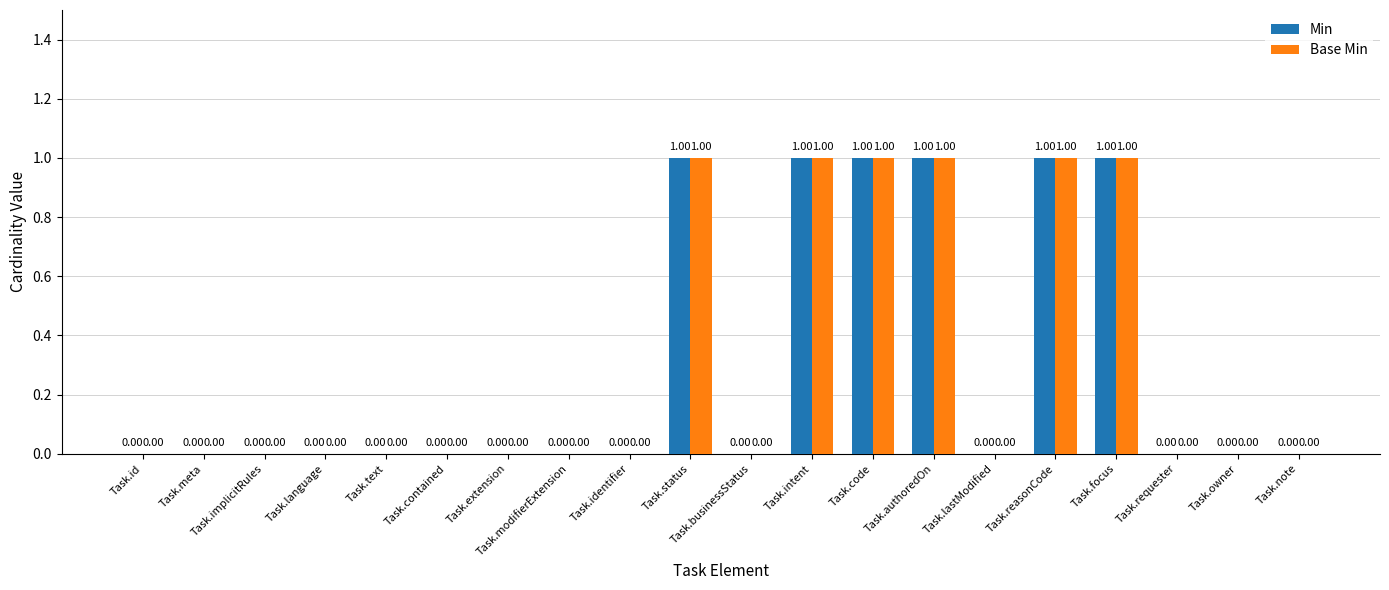

What is the sum of all Base Min values?

6